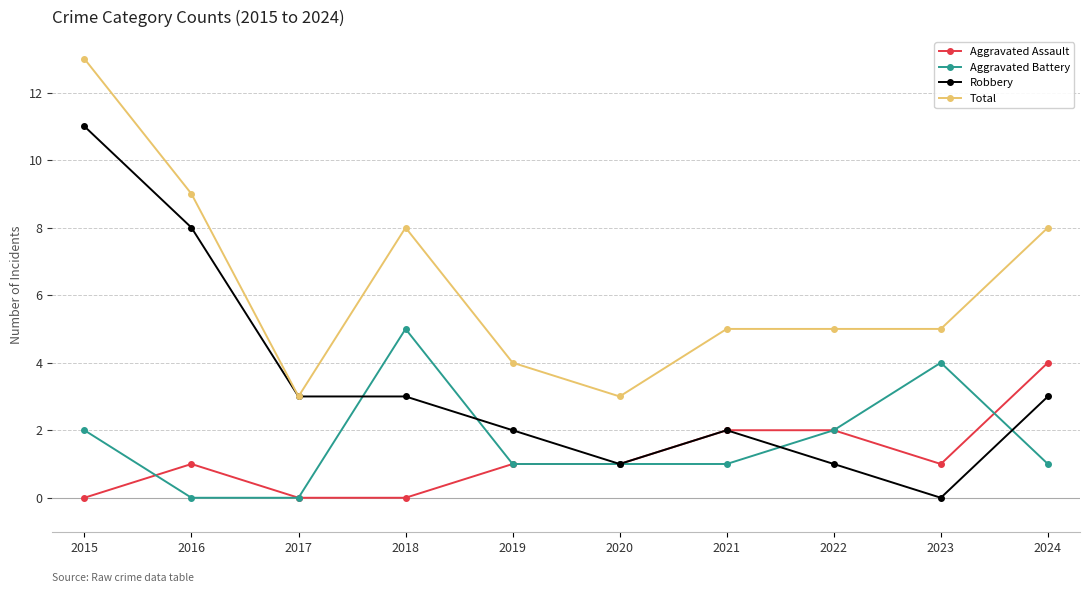

Which series ends up on top after the final intersection of Aggravated Battery and Robbery?

Robbery